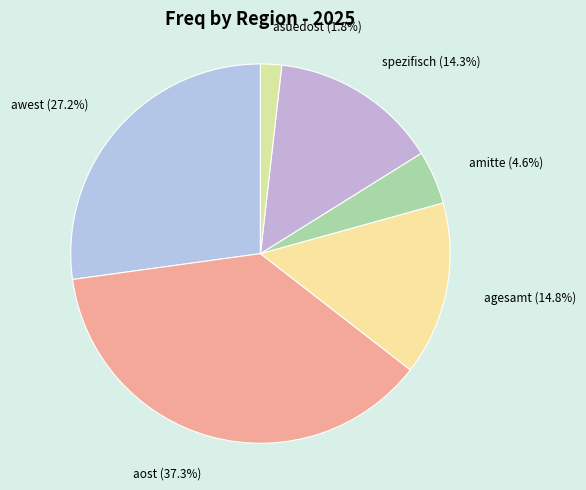

Count the number of slices in the pie.

6